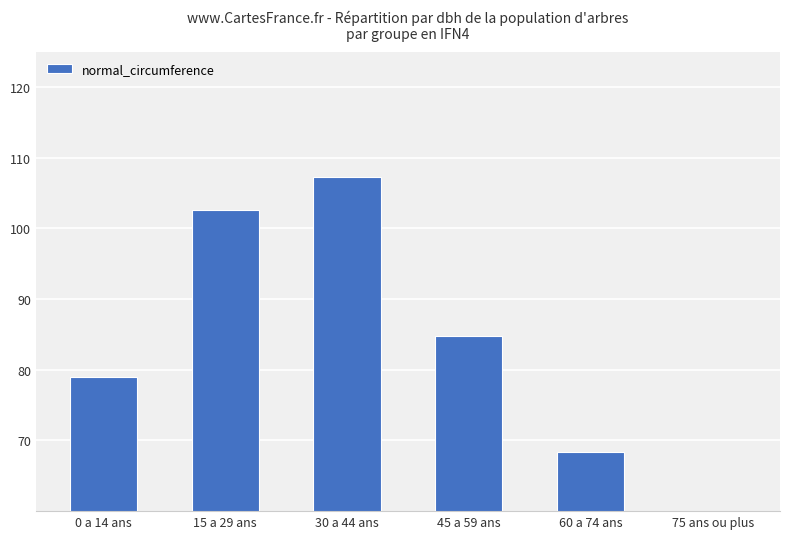

What is the difference between the values at 30 a 44 ans and 0 a 14 ans?

28.3